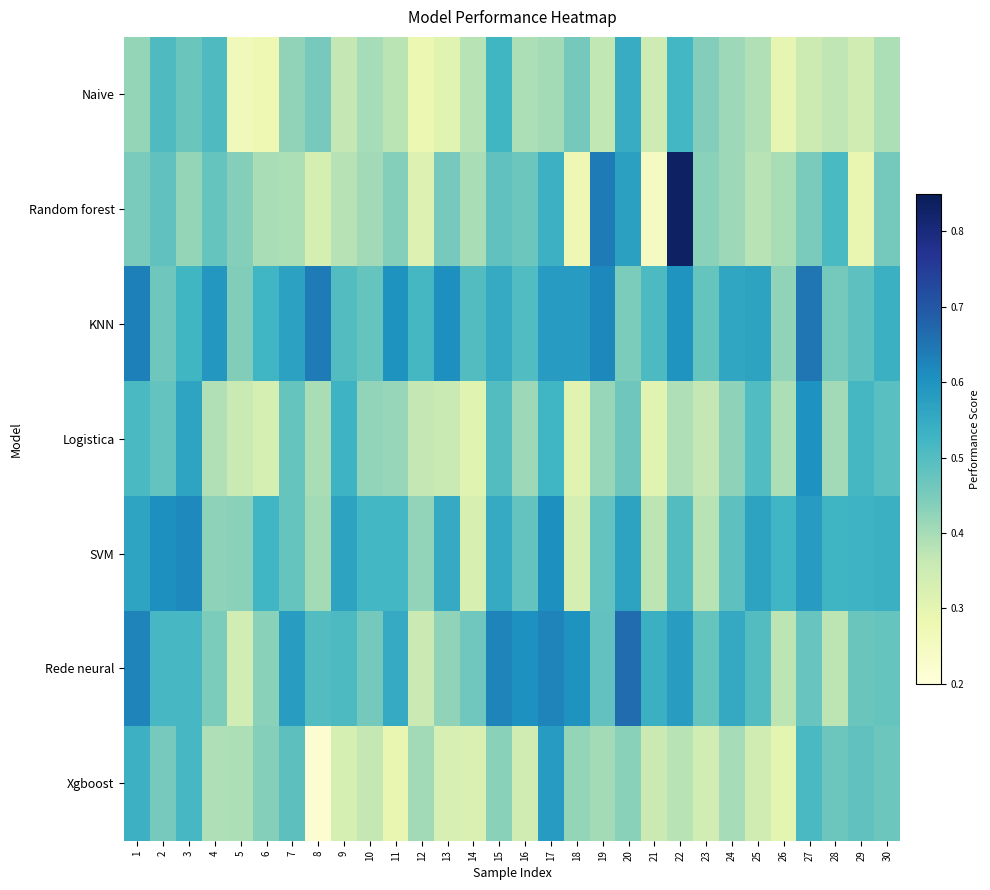

Which series has the largest total across all categories?

KNN